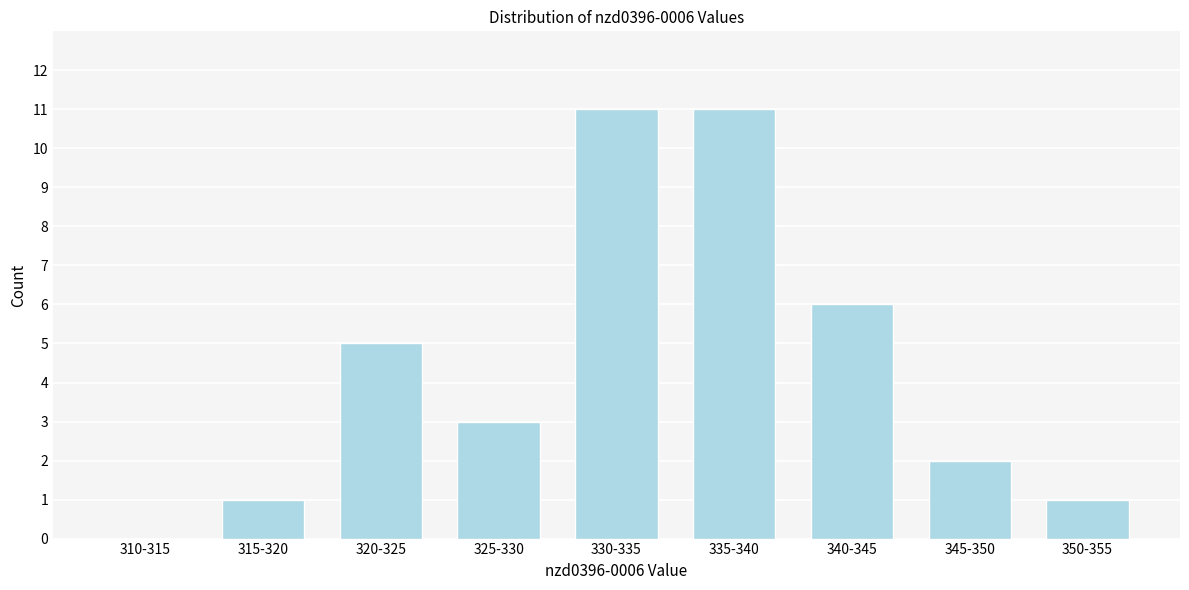

Reading left to right, list all the values displayed in this chart.

310-315=0	315-320=1	320-325=5	325-330=3	330-335=11	335-340=11	340-345=6	345-350=2	350-355=1